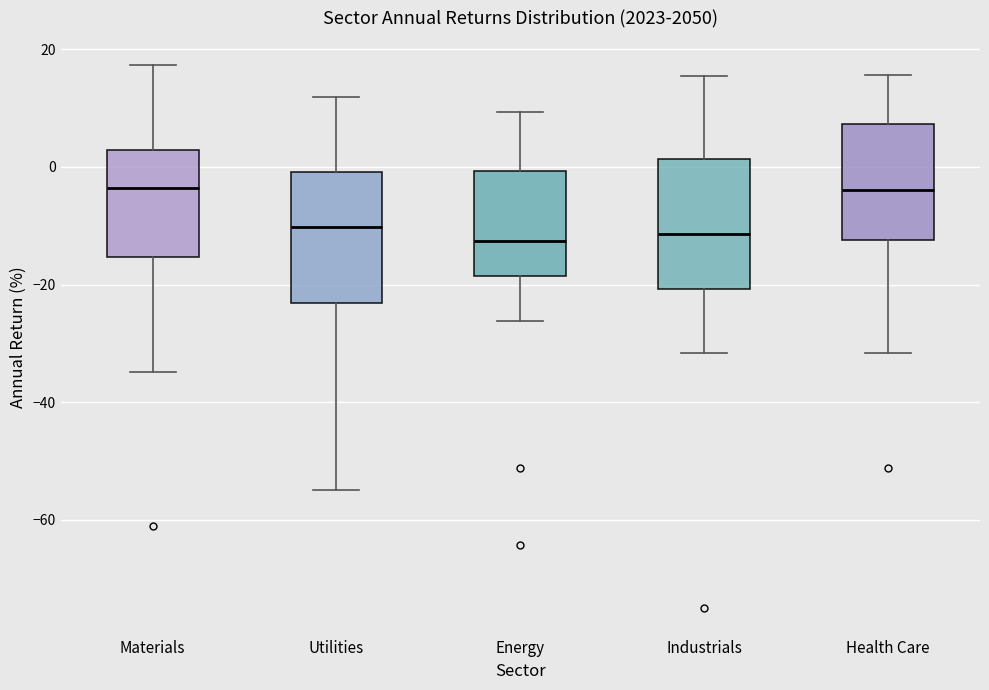

Reading left to right, transcribe this box plot: for each box, give where its median line is, the range the box spans, and where its two whiskers end, as read against the y-axis. The values are not printed on the chart, so give them approximately, as read against the axis.

Materials: median -4, box -16 to 2, whiskers -34 to 18
Utilities: median -10, box -24 to 0, whiskers -54 to 12
Energy: median -12, box -18 to 0, whiskers -26 to 10
Industrials: median -12, box -20 to 2, whiskers -32 to 16
Health Care: median -4, box -12 to 8, whiskers -32 to 16